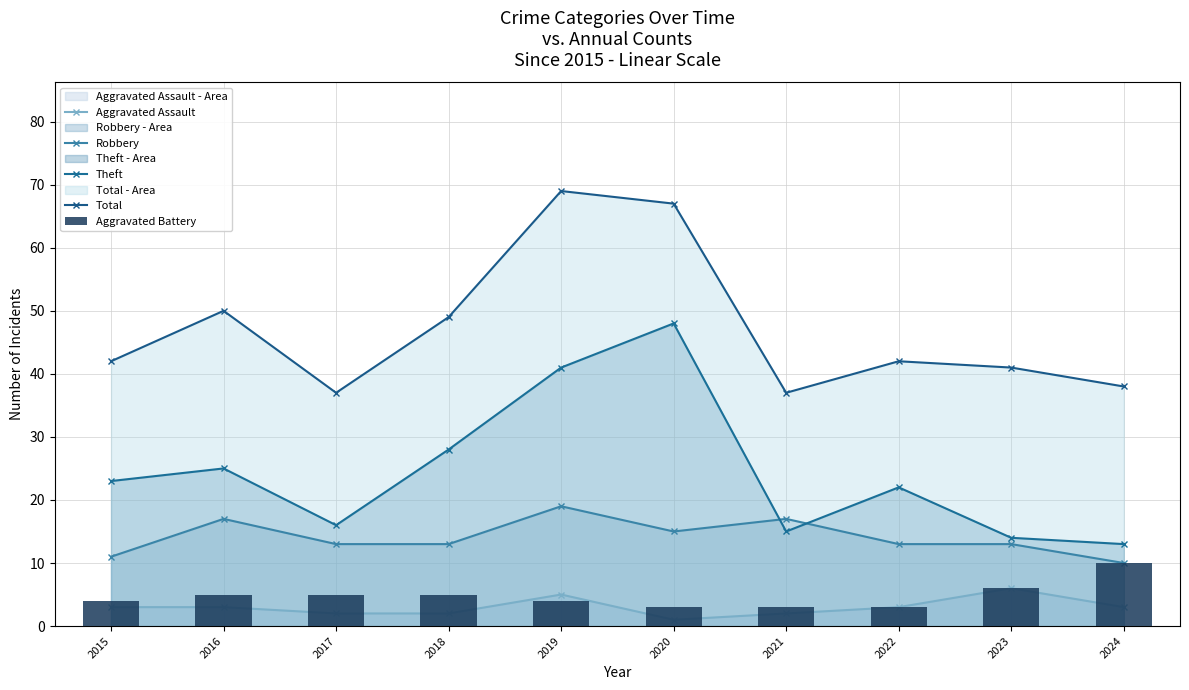

At which category is the sum across all series the highest?

2019